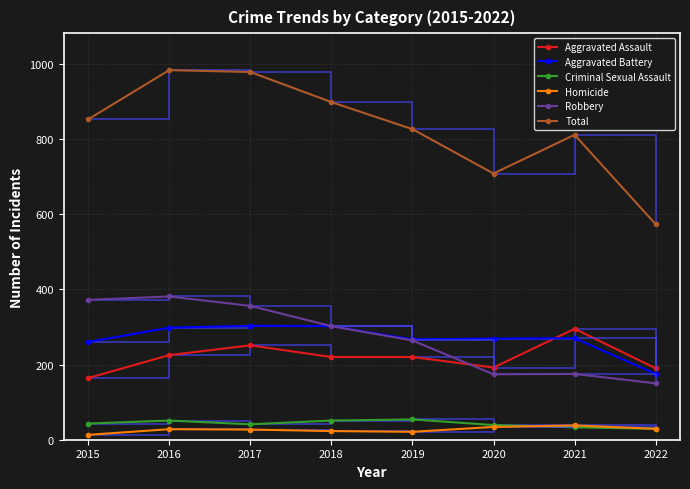

What is the value of the Robbery point at the 7th from the left?

175